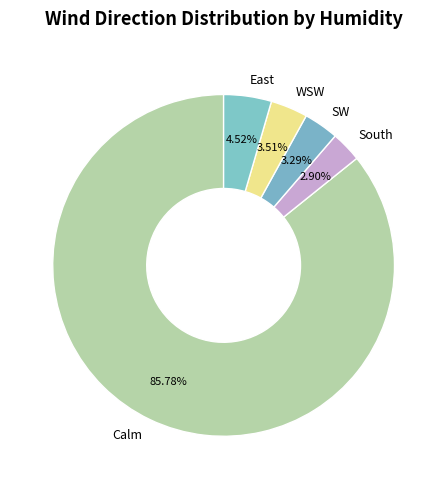

True or false: Calm accounts for 1% of the total.

False